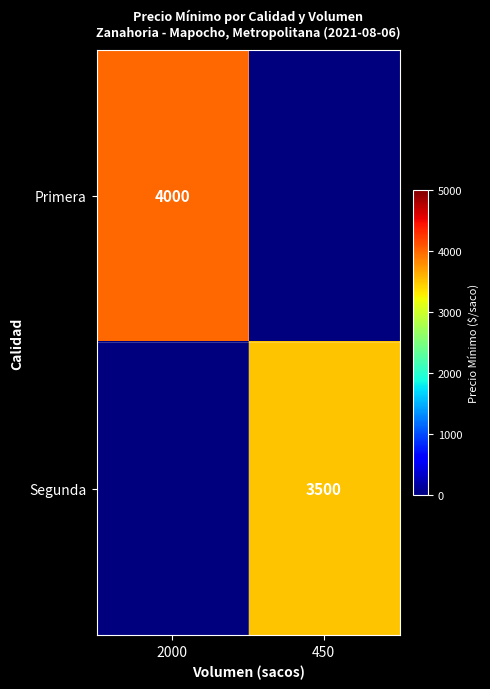

Between 2000 and 450, which is larger?

2000